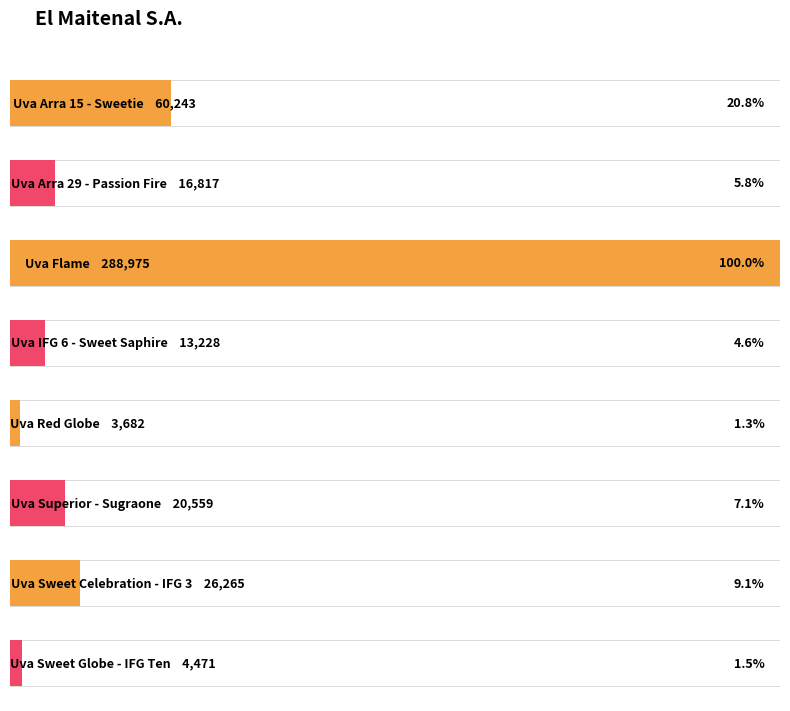

How many values are below 20559?

4